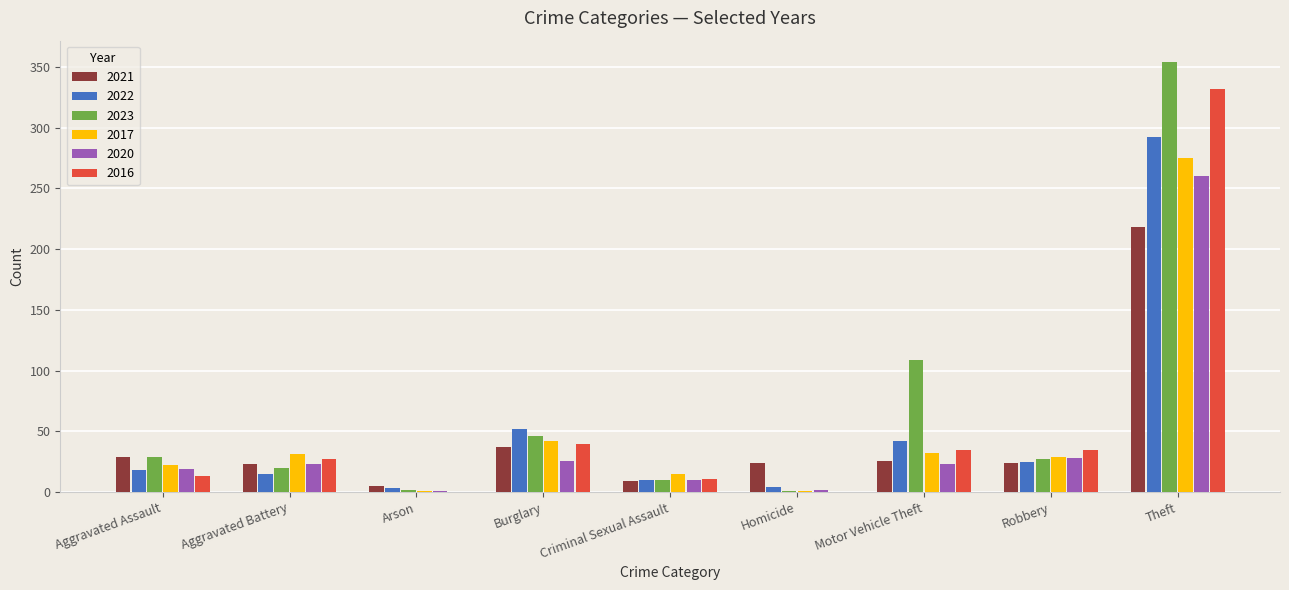

Where is 2017 nearest to the value 138?

Burglary